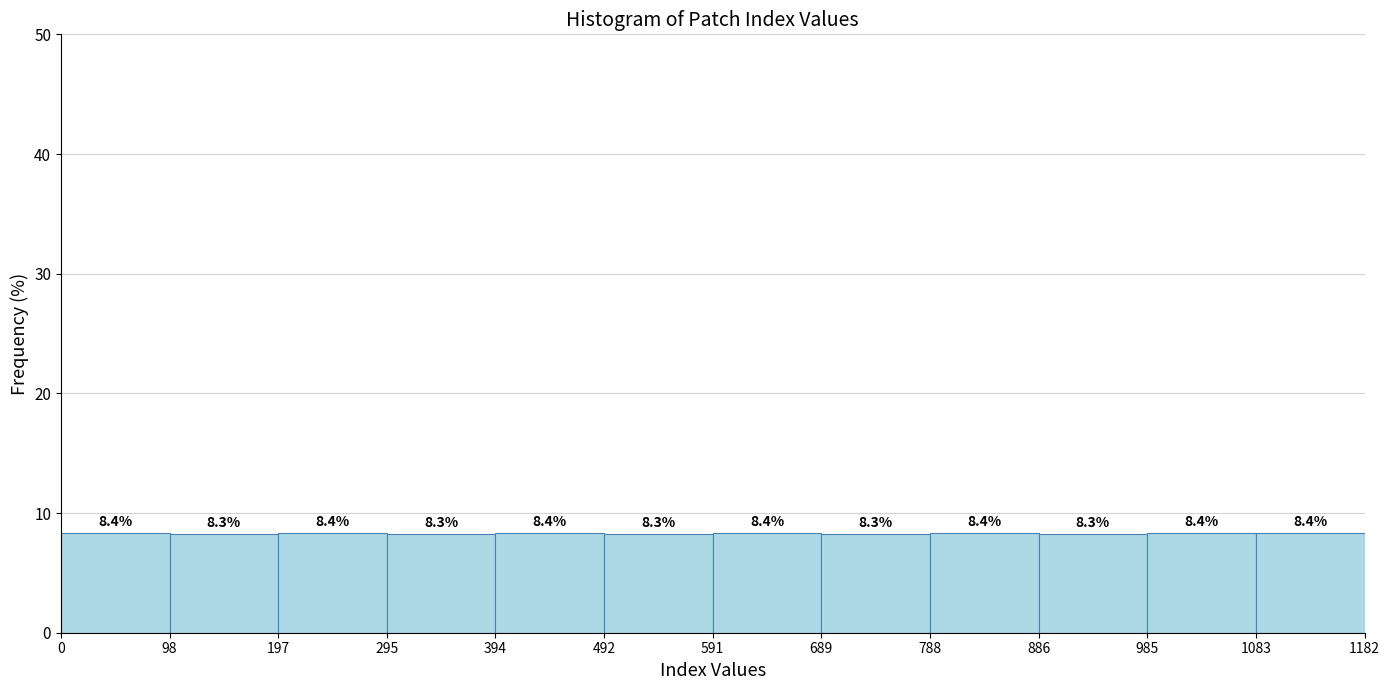

Reading left to right, transcribe this chart: for each bar, give the range it covers on the x-axis and its height.

0 to 98: 8.4
98 to 197: 8.3
197 to 295: 8.4
295 to 394: 8.3
394 to 492: 8.4
492 to 591: 8.3
591 to 689: 8.4
689 to 788: 8.3
788 to 886: 8.4
886 to 985: 8.3
985 to 1083: 8.4
1083 to 1182: 8.4